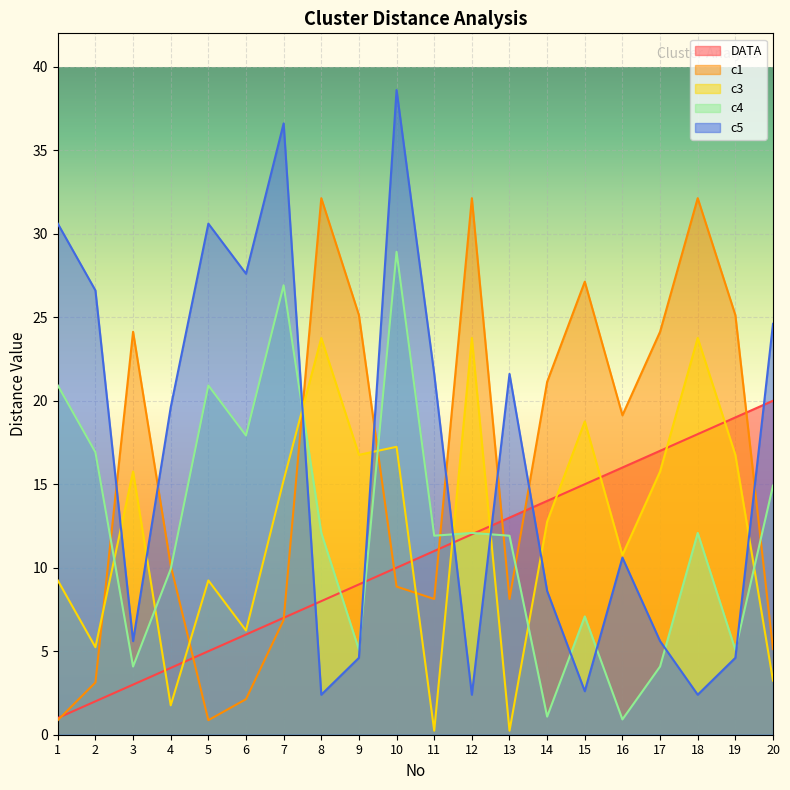

At which category does c1 reach its first local valley?

5